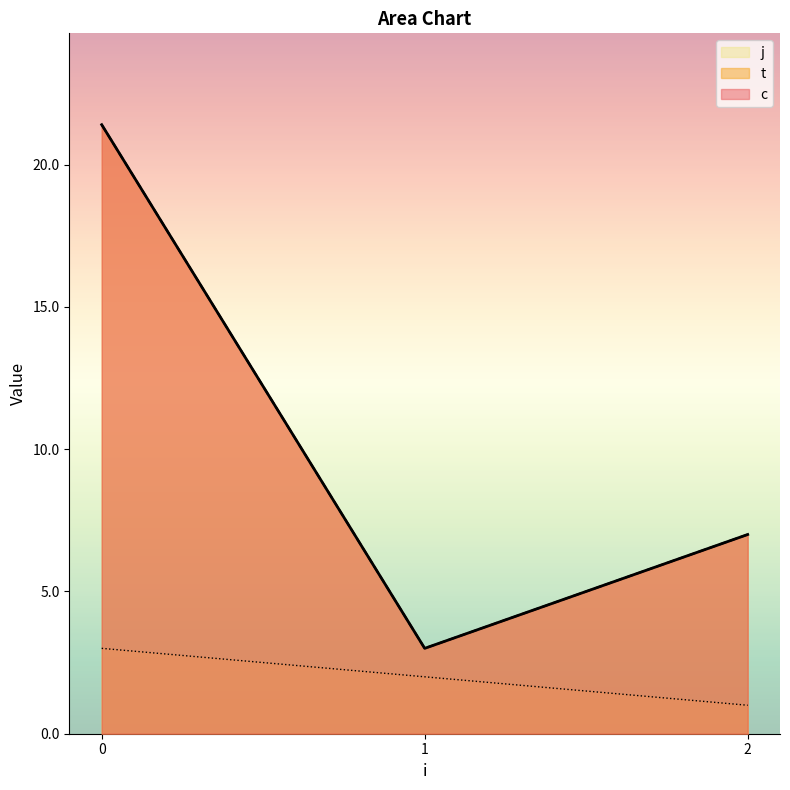

Rank the categories by t value from highest to lowest.

0, 0, 2, 2, 1, 1